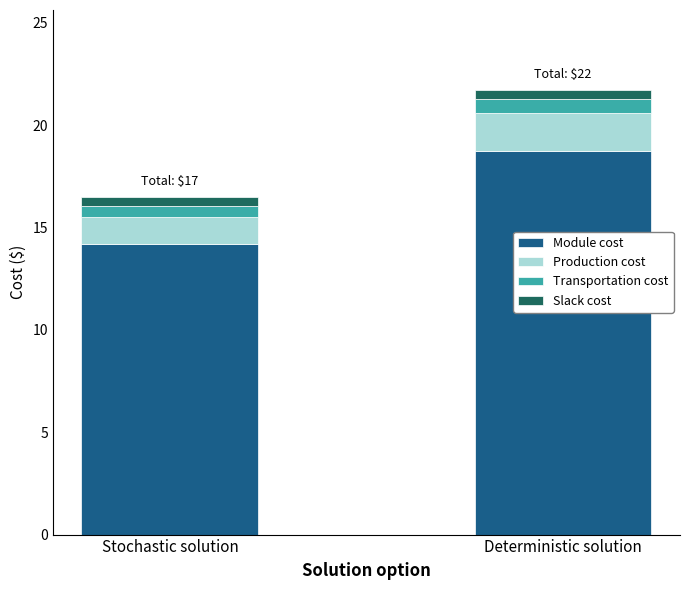

What is the average value of the Module cost series?

16.5